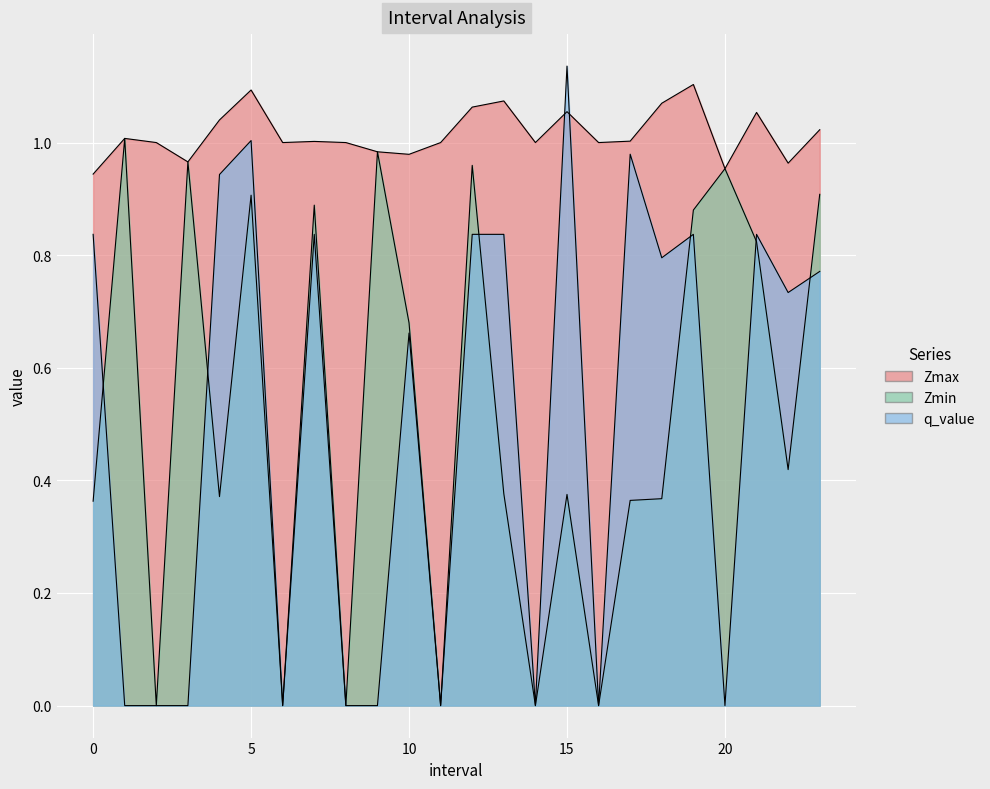

Does the chart display data point markers on the line(s)?

No